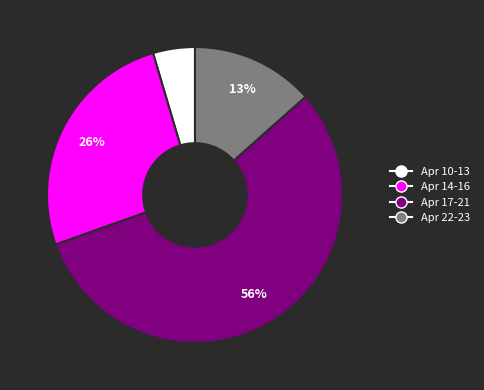

Is there a majority slice in this chart?

Yes